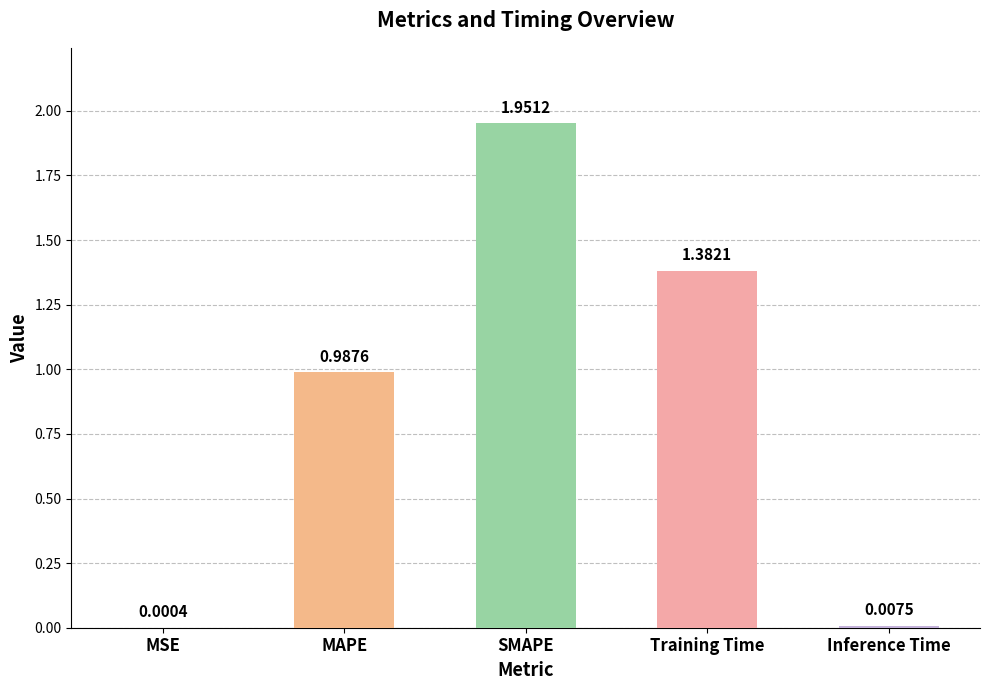

Which label corresponds to the largest value in the chart?

SMAPE